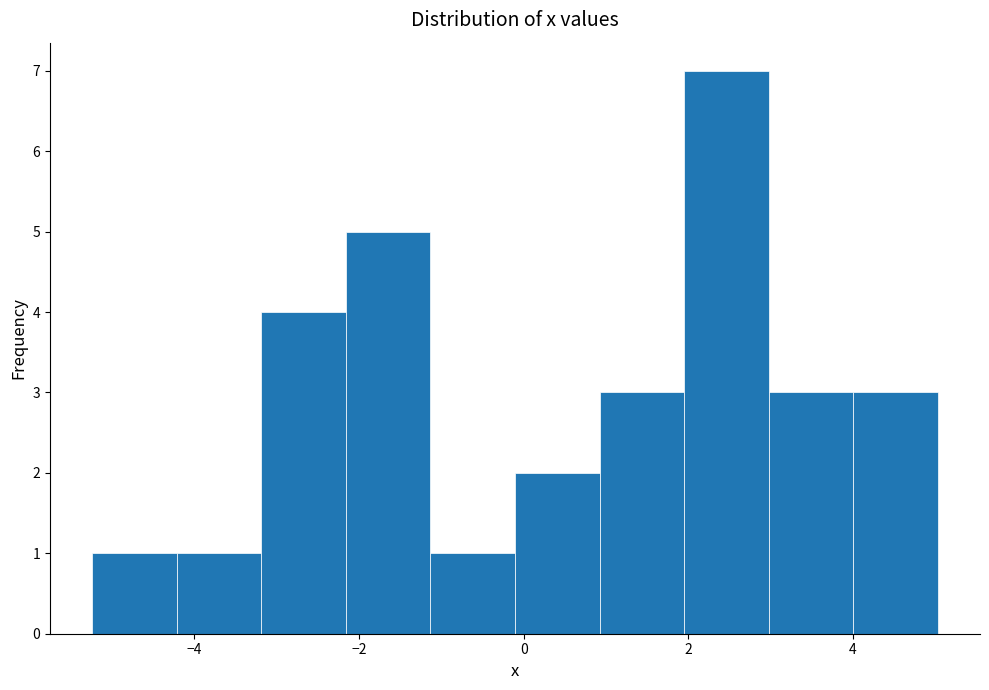

Which range on the x-axis has the tallest bar?

2.0 to 3.0